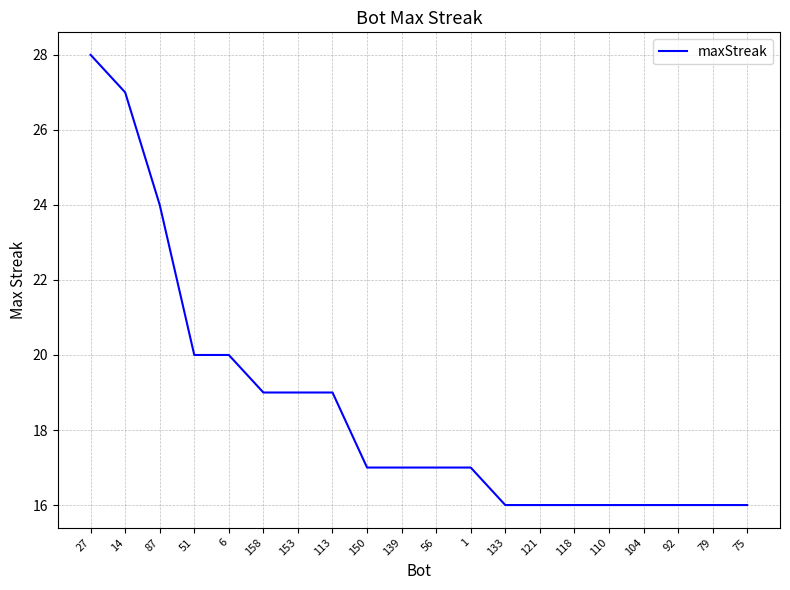

What is the change in value from 27 to 51?

-8